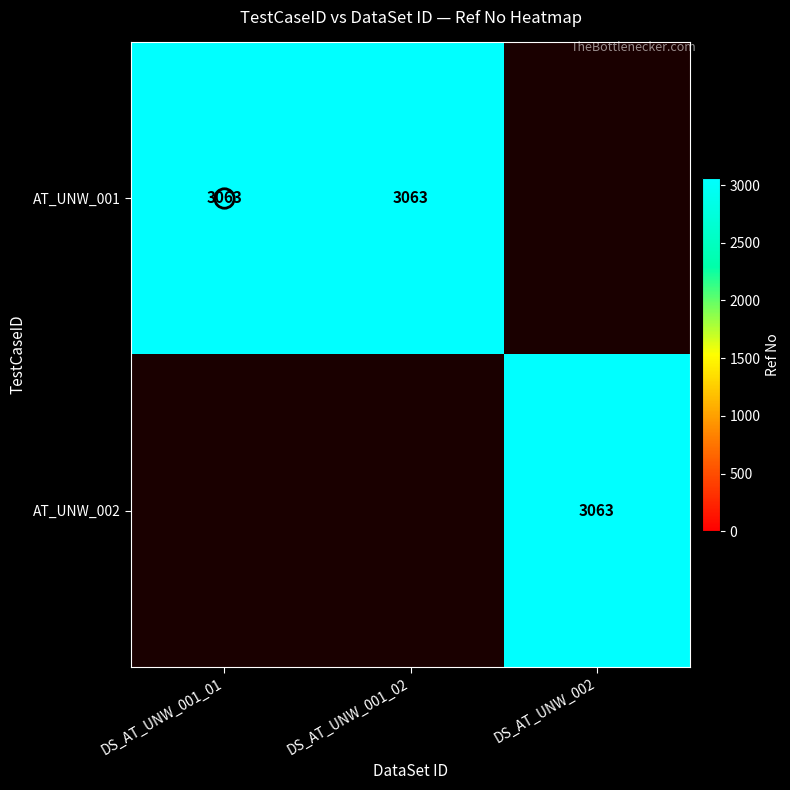

At DS_AT_UNW_001_01, list the series in order from largest to smallest.

AT_UNW_001, AT_UNW_002